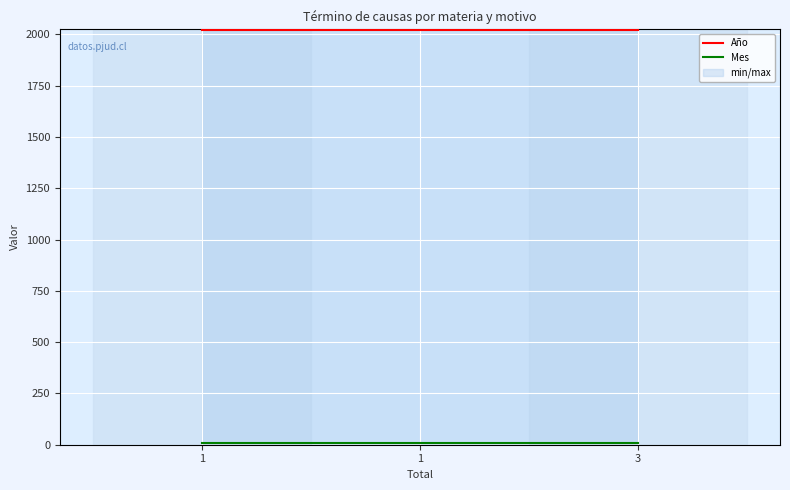

At which label does Mes reach its peak?

1